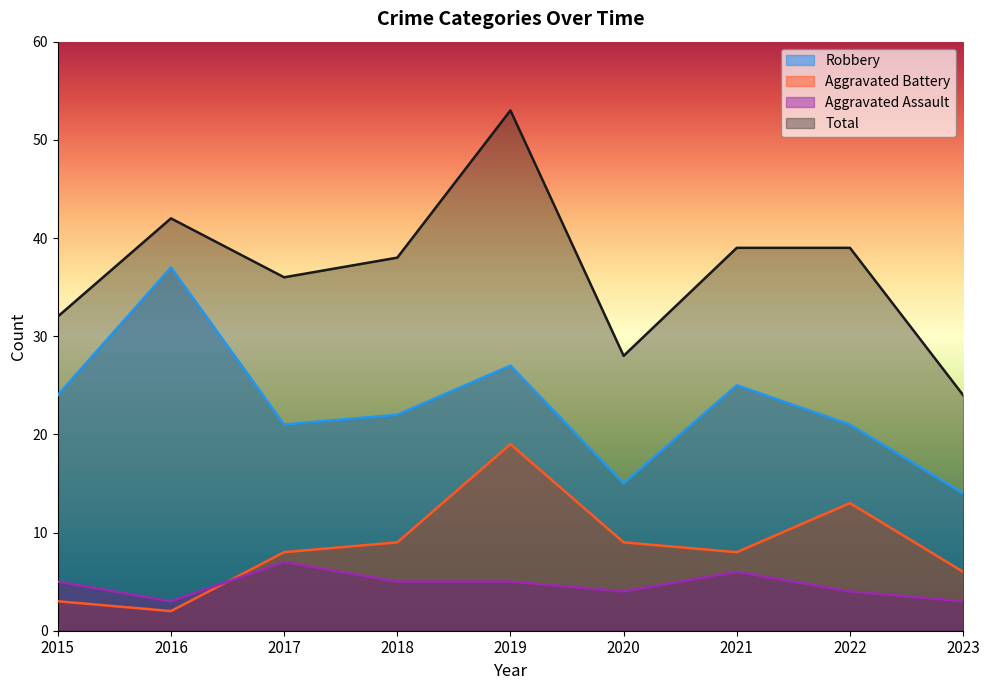

True or false: Robbery and Aggravated Battery cross at least once.

False